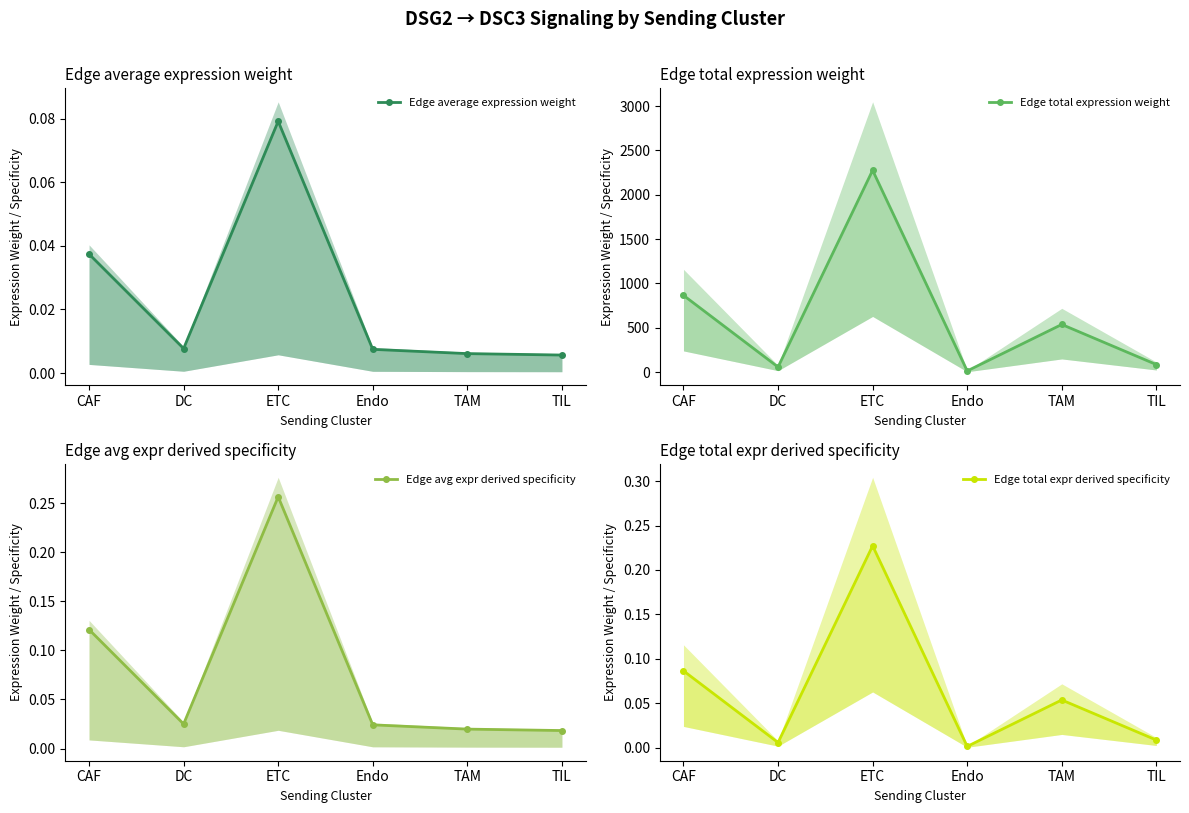

True or false: Edge average expression weight and Edge total expression weight intersect in this chart.

False